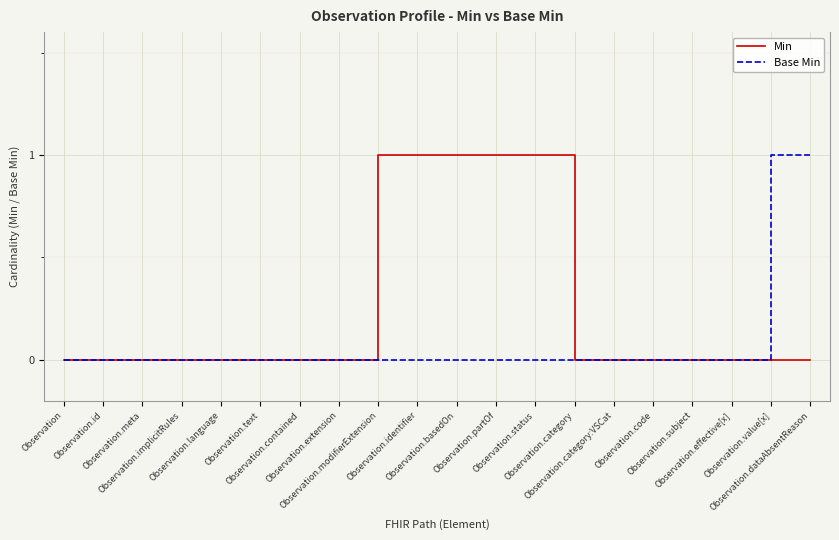

List the series in order of their overall mean, lowest first.

Base Min, Min